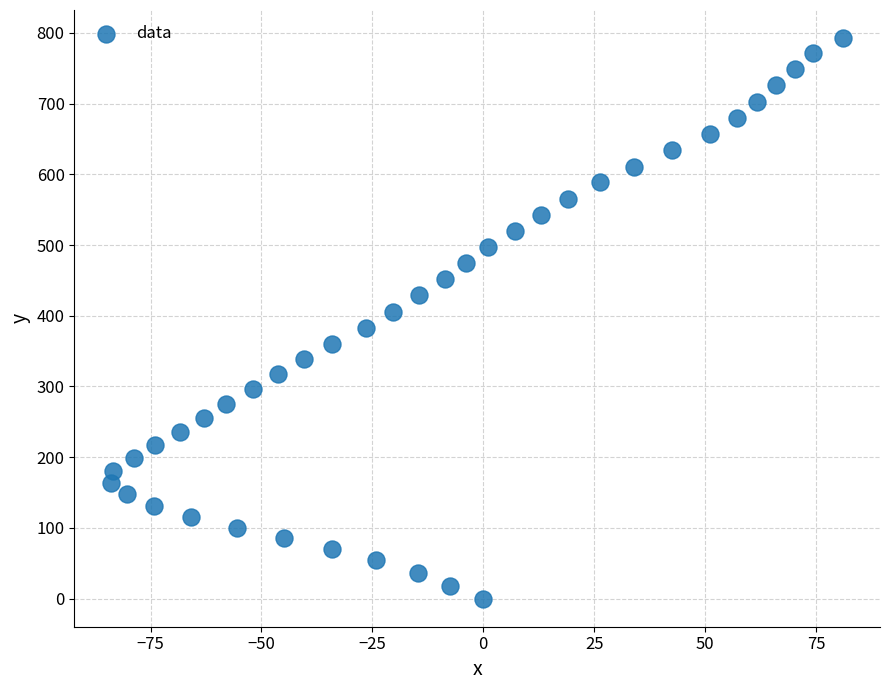

What is the range of X values (max minus min)?

165.1